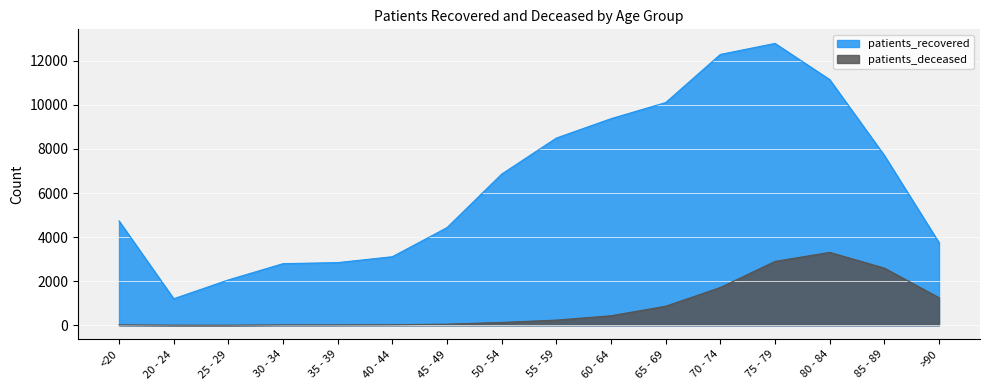

Reading left to right, what are all the values shown in this chart?

patients_recovered: 4733	1203	2057	2795	2842	3110	4431	6859	8494	9373	10104	12289	12788	11147	7706	3750
patients_deceased: 18	4	3	17	18	24	49	128	234	432	864	1714	2898	3307	2594	1252